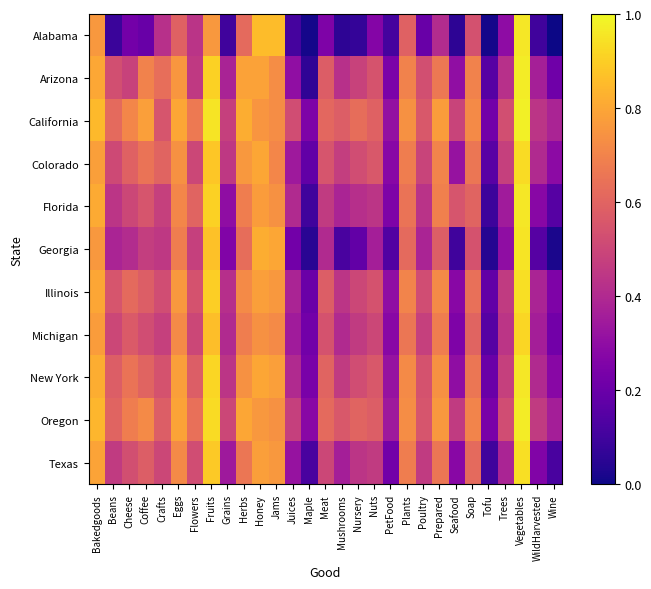

Reading left to right, transcribe all the data shown in this chart.

Alabama: Bakedgoods=0.8	Beans=0.1	Cheese=0.2	Coffee=0.2	Crafts=0.4	Eggs=0.6	Flowers=0.4	Fruits=0.8	Grains=0.1	Herbs=0.6	Honey=0.9	Jams=0.9	Juices=0.1	Maple=0.0	Meat=0.3	Mushrooms=0.1	Nursery=0.1	Nuts=0.3	PetFood=0.1	Plants=0.6	Poultry=0.2	Prepared=0.4	Seafood=0.1	Soap=0.5	Tofu=0.0	Trees=0.3	Vegetables=1.0	WildHarvested=0.1	Wine=0.0
Arizona: Bakedgoods=0.8	Beans=0.5	Cheese=0.5	Coffee=0.7	Crafts=0.6	Eggs=0.8	Flowers=0.5	Fruits=0.9	Grains=0.4	Herbs=0.8	Honey=0.8	Jams=0.7	Juices=0.3	Maple=0.1	Meat=0.6	Mushrooms=0.4	Nursery=0.5	Nuts=0.5	PetFood=0.2	Plants=0.7	Poultry=0.5	Prepared=0.7	Seafood=0.3	Soap=0.7	Tofu=0.2	Trees=0.4	Vegetables=1.0	WildHarvested=0.4	Wine=0.2
California: Bakedgoods=0.8	Beans=0.6	Cheese=0.7	Coffee=0.8	Crafts=0.6	Eggs=0.8	Flowers=0.7	Fruits=0.9	Grains=0.5	Herbs=0.8	Honey=0.8	Jams=0.7	Juices=0.5	Maple=0.2	Meat=0.6	Mushrooms=0.6	Nursery=0.6	Nuts=0.6	PetFood=0.3	Plants=0.7	Poultry=0.6	Prepared=0.8	Seafood=0.5	Soap=0.7	Tofu=0.2	Trees=0.5	Vegetables=1.0	WildHarvested=0.4	Wine=0.4
Colorado: Bakedgoods=0.8	Beans=0.5	Cheese=0.6	Coffee=0.7	Crafts=0.6	Eggs=0.7	Flowers=0.5	Fruits=0.9	Grains=0.5	Herbs=0.8	Honey=0.8	Jams=0.7	Juices=0.3	Maple=0.2	Meat=0.6	Mushrooms=0.5	Nursery=0.5	Nuts=0.6	PetFood=0.3	Plants=0.7	Poultry=0.5	Prepared=0.7	Seafood=0.3	Soap=0.7	Tofu=0.2	Trees=0.5	Vegetables=0.9	WildHarvested=0.4	Wine=0.3
Florida: Bakedgoods=0.8	Beans=0.4	Cheese=0.5	Coffee=0.6	Crafts=0.5	Eggs=0.7	Flowers=0.6	Fruits=0.9	Grains=0.3	Herbs=0.7	Honey=0.8	Jams=0.7	Juices=0.4	Maple=0.1	Meat=0.5	Mushrooms=0.4	Nursery=0.4	Nuts=0.4	PetFood=0.2	Plants=0.7	Poultry=0.4	Prepared=0.7	Seafood=0.6	Soap=0.6	Tofu=0.1	Trees=0.3	Vegetables=1.0	WildHarvested=0.3	Wine=0.1
Georgia: Bakedgoods=0.8	Beans=0.4	Cheese=0.4	Coffee=0.5	Crafts=0.5	Eggs=0.7	Flowers=0.5	Fruits=0.9	Grains=0.3	Herbs=0.6	Honey=0.8	Jams=0.8	Juices=0.2	Maple=0.1	Meat=0.4	Mushrooms=0.1	Nursery=0.2	Nuts=0.4	PetFood=0.1	Plants=0.6	Poultry=0.4	Prepared=0.6	Seafood=0.1	Soap=0.5	Tofu=0.0	Trees=0.3	Vegetables=0.9	WildHarvested=0.1	Wine=0.0
Illinois: Bakedgoods=0.8	Beans=0.6	Cheese=0.6	Coffee=0.6	Crafts=0.5	Eggs=0.8	Flowers=0.5	Fruits=0.9	Grains=0.4	Herbs=0.7	Honey=0.8	Jams=0.8	Juices=0.4	Maple=0.2	Meat=0.6	Mushrooms=0.4	Nursery=0.5	Nuts=0.5	PetFood=0.3	Plants=0.7	Poultry=0.5	Prepared=0.7	Seafood=0.3	Soap=0.6	Tofu=0.2	Trees=0.5	Vegetables=0.9	WildHarvested=0.4	Wine=0.2
Michigan: Bakedgoods=0.8	Beans=0.5	Cheese=0.6	Coffee=0.5	Crafts=0.5	Eggs=0.7	Flowers=0.5	Fruits=0.9	Grains=0.4	Herbs=0.7	Honey=0.7	Jams=0.7	Juices=0.3	Maple=0.2	Meat=0.5	Mushrooms=0.4	Nursery=0.5	Nuts=0.5	PetFood=0.3	Plants=0.7	Poultry=0.5	Prepared=0.7	Seafood=0.2	Soap=0.6	Tofu=0.1	Trees=0.4	Vegetables=0.9	WildHarvested=0.4	Wine=0.2
New York: Bakedgoods=0.8	Beans=0.6	Cheese=0.7	Coffee=0.6	Crafts=0.5	Eggs=0.8	Flowers=0.6	Fruits=0.9	Grains=0.4	Herbs=0.7	Honey=0.8	Jams=0.8	Juices=0.4	Maple=0.2	Meat=0.6	Mushrooms=0.5	Nursery=0.5	Nuts=0.6	PetFood=0.3	Plants=0.7	Poultry=0.5	Prepared=0.7	Seafood=0.3	Soap=0.7	Tofu=0.2	Trees=0.5	Vegetables=1.0	WildHarvested=0.4	Wine=0.3
Oregon: Bakedgoods=0.8	Beans=0.6	Cheese=0.7	Coffee=0.7	Crafts=0.6	Eggs=0.8	Flowers=0.6	Fruits=0.9	Grains=0.5	Herbs=0.8	Honey=0.8	Jams=0.7	Juices=0.5	Maple=0.3	Meat=0.6	Mushrooms=0.6	Nursery=0.6	Nuts=0.6	PetFood=0.3	Plants=0.7	Poultry=0.6	Prepared=0.8	Seafood=0.5	Soap=0.7	Tofu=0.2	Trees=0.5	Vegetables=1.0	WildHarvested=0.5	Wine=0.4
Texas: Bakedgoods=0.8	Beans=0.5	Cheese=0.5	Coffee=0.6	Crafts=0.5	Eggs=0.7	Flowers=0.5	Fruits=0.9	Grains=0.3	Herbs=0.7	Honey=0.8	Jams=0.8	Juices=0.3	Maple=0.1	Meat=0.5	Mushrooms=0.4	Nursery=0.4	Nuts=0.5	PetFood=0.2	Plants=0.7	Poultry=0.5	Prepared=0.7	Seafood=0.3	Soap=0.6	Tofu=0.1	Trees=0.4	Vegetables=0.9	WildHarvested=0.3	Wine=0.1